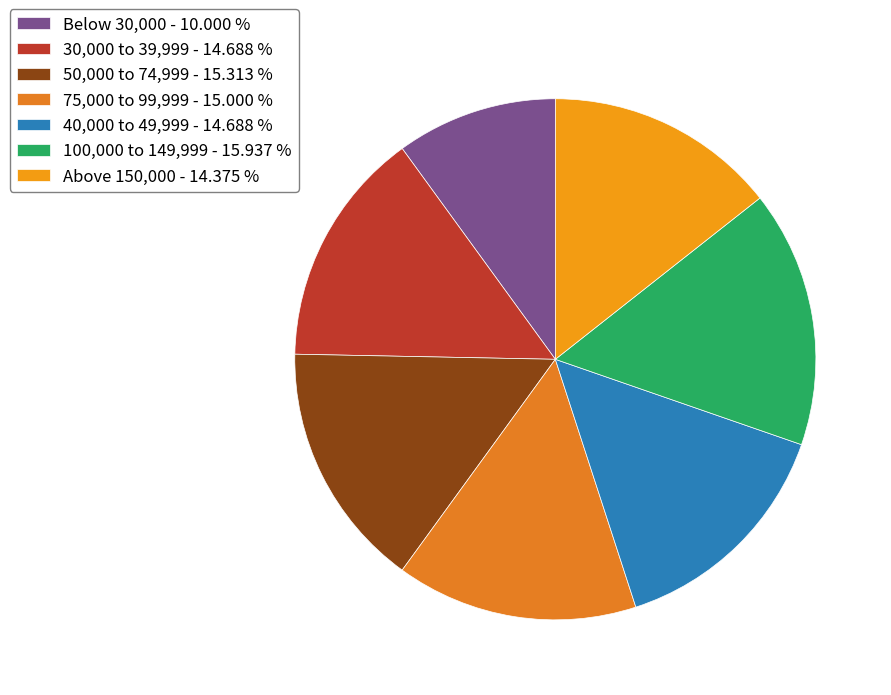

Which has a higher value, 50,000 to 74,999 or 75,000 to 99,999?

50,000 to 74,999